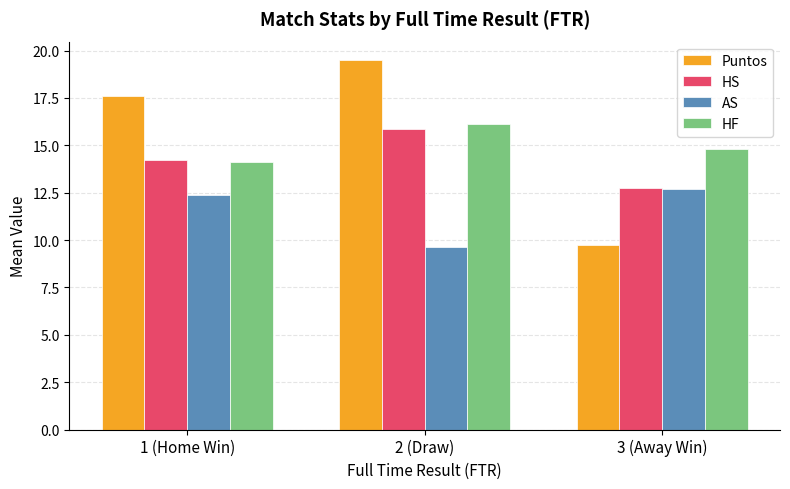

Which series has the largest total across all categories?

Puntos